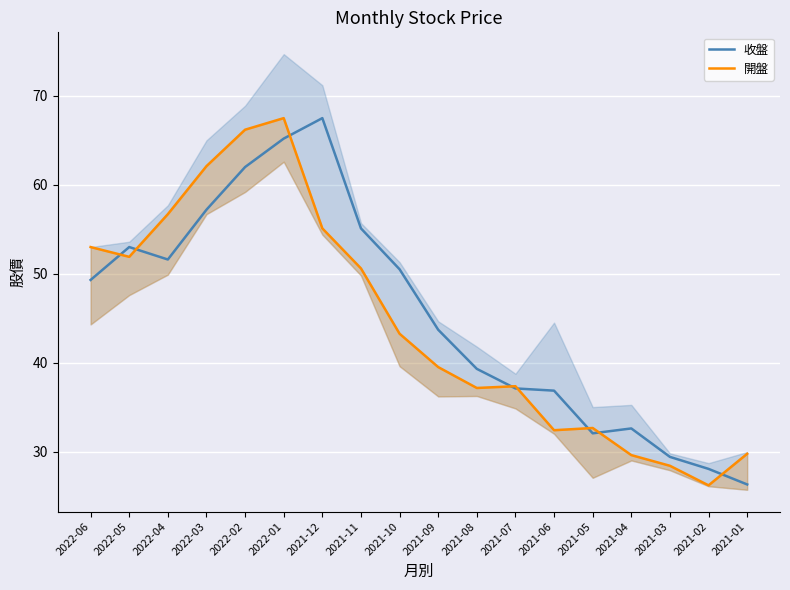

Which category has the highest value across all series?

2021-12